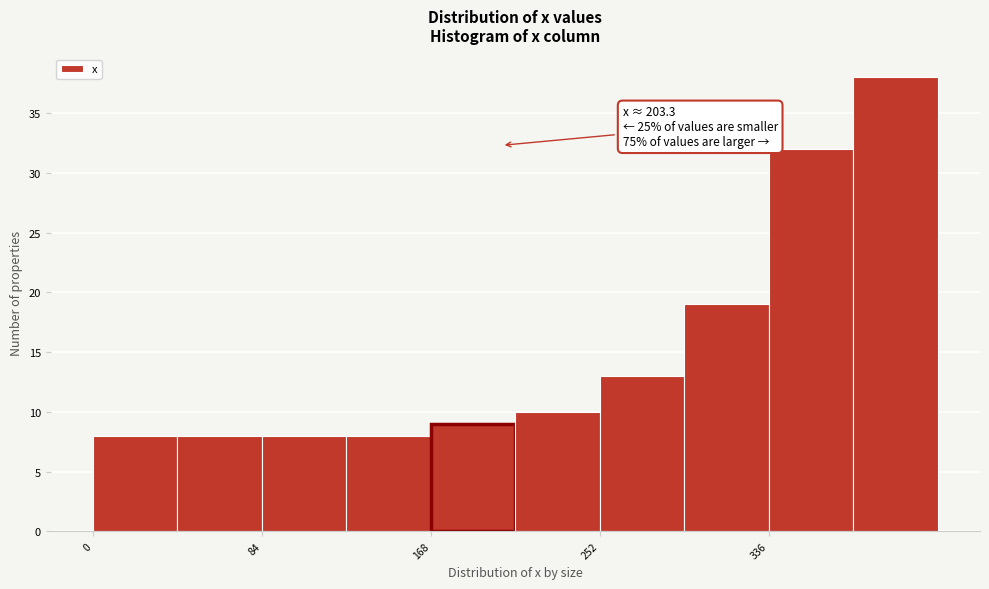

Over which range of the x-axis is the bar tallest?

378 to 420